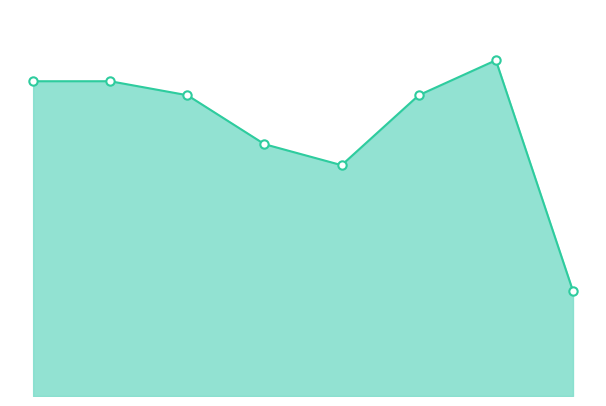

Rank the categories by value from highest to lowest.

79147486, 147054504, 147054527, 147054535, 79147429, 147054564, 79147400, 896597